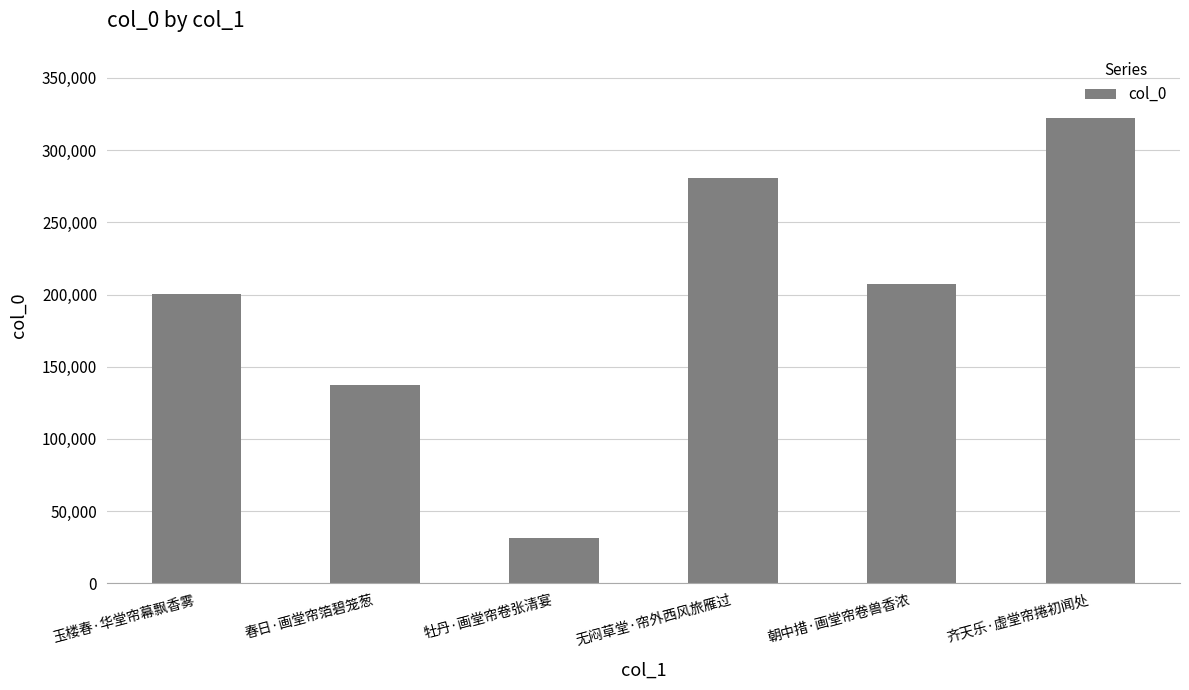

Where does the data first go above 207223?

无闷草堂·帘外西风旅雁过